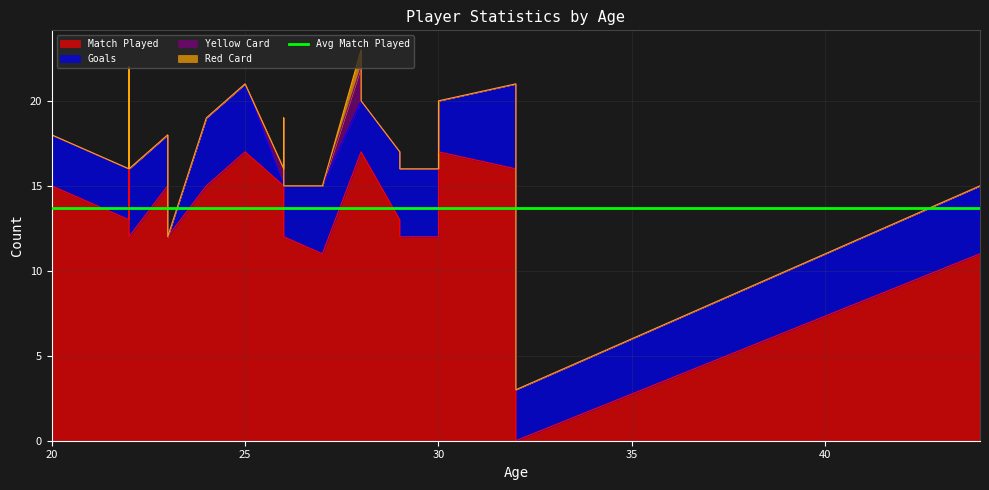

At which label does Match Played reach its minimum?

32